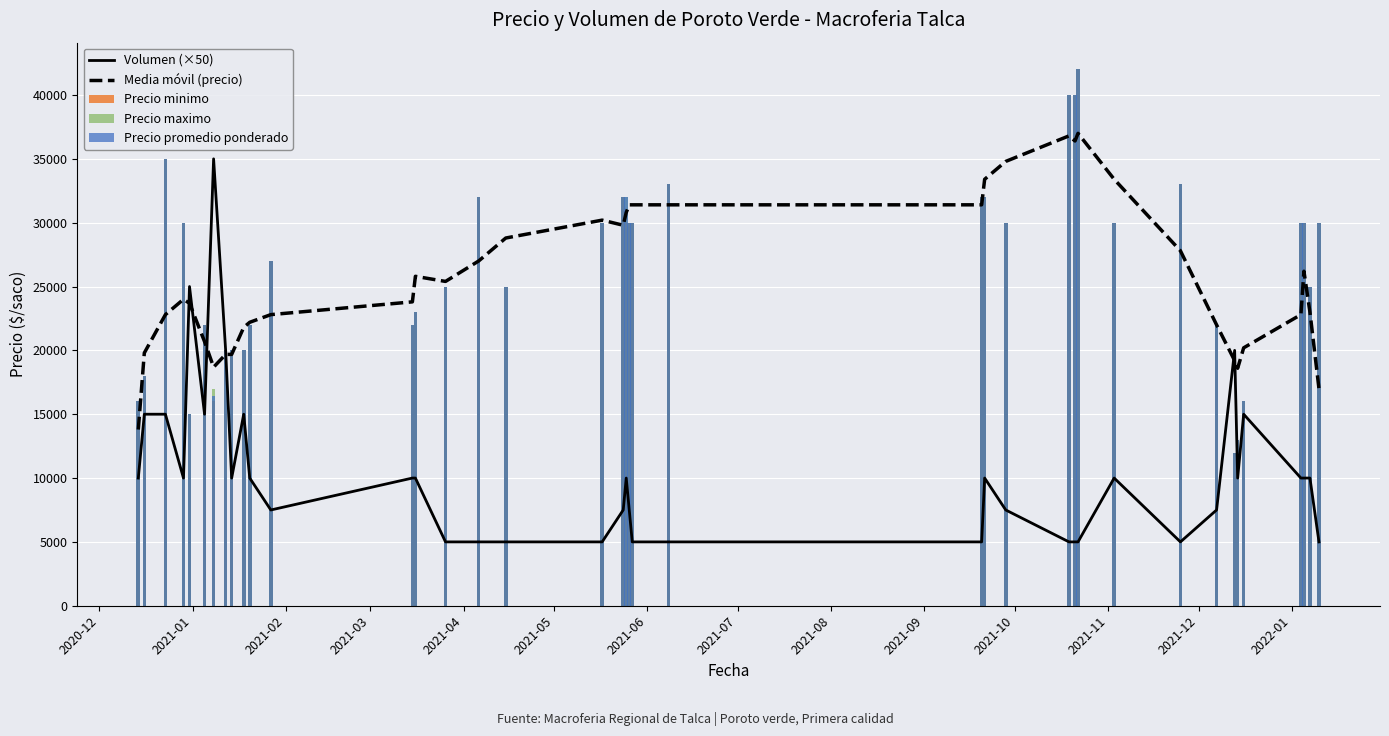

What is the smallest value displayed?

5000.0